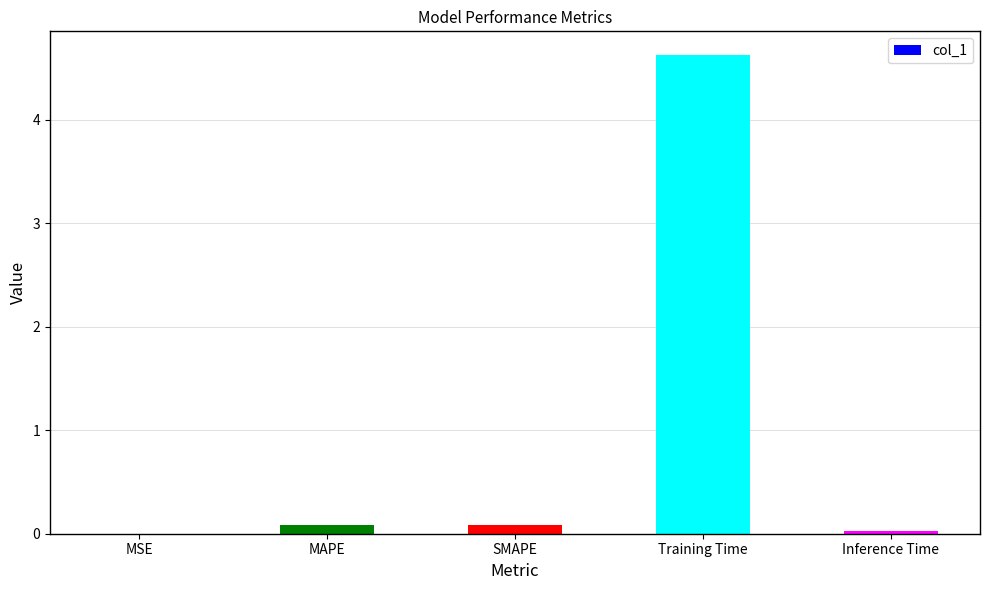

The value at Inference Time is 0.0. True or false?

True